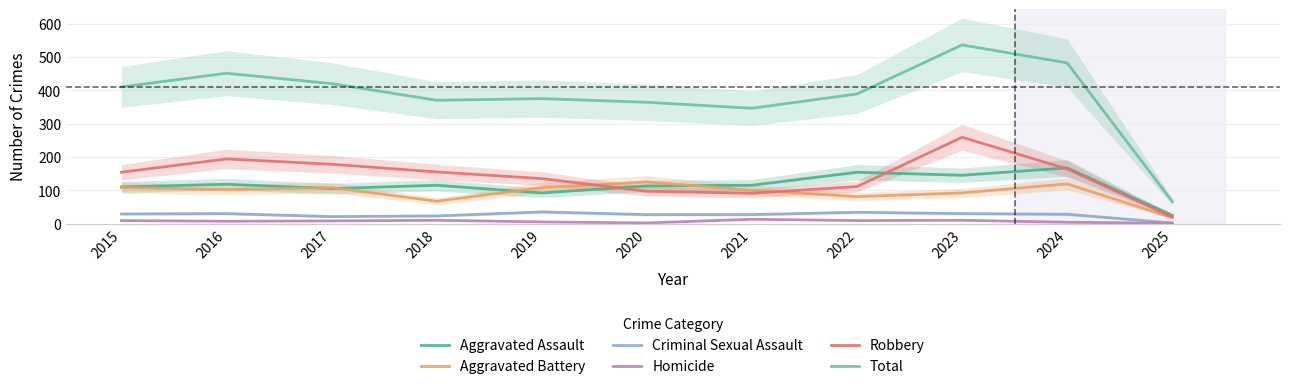

At which category does Criminal Sexual Assault reach its first local valley?

2017